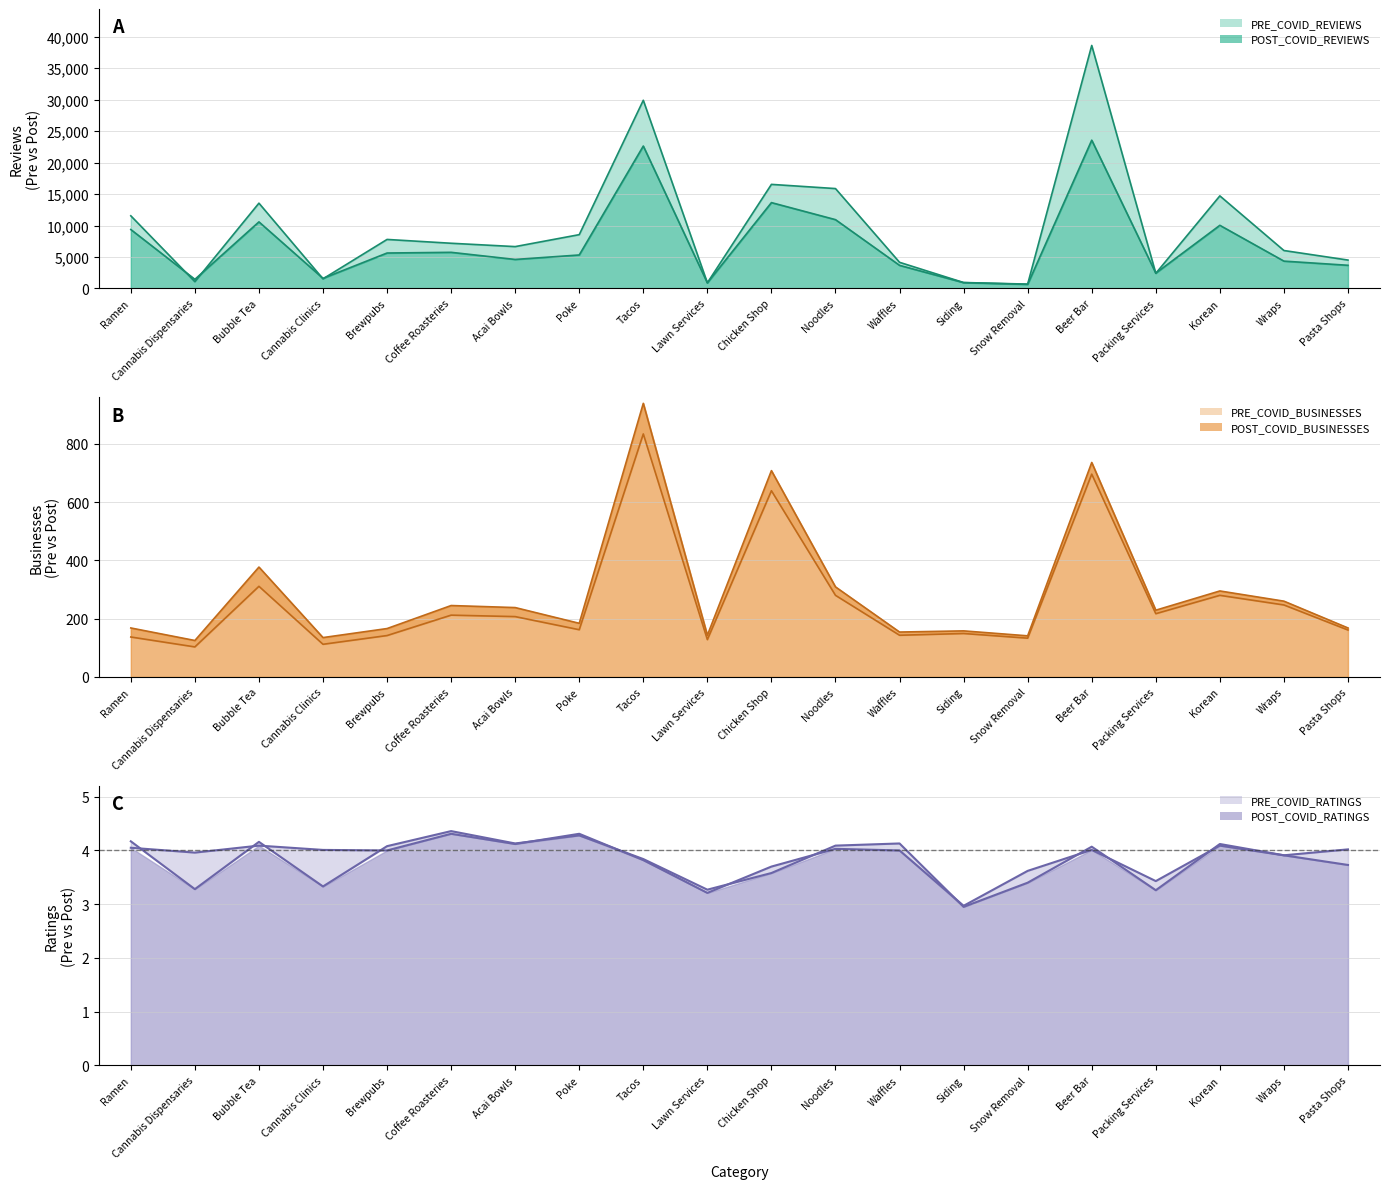

Is the value of POST_COVID_RATINGS at Packing Services greater than the value of POST_COVID_BUSINESSES at Waffles?

No